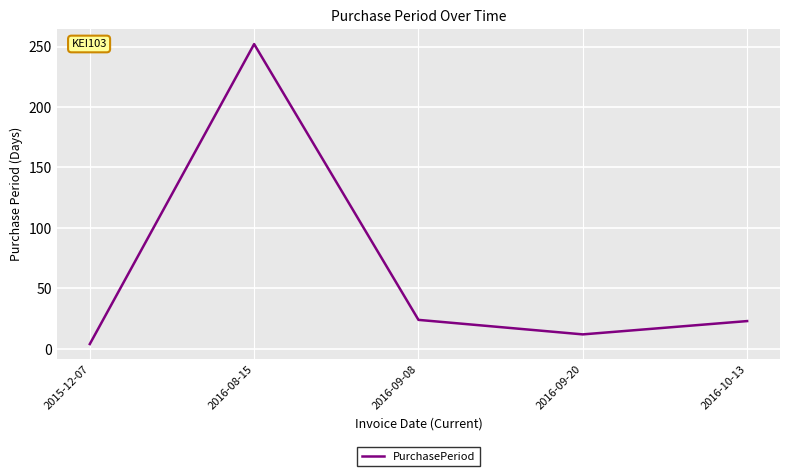

How many series are shown in this chart?

1